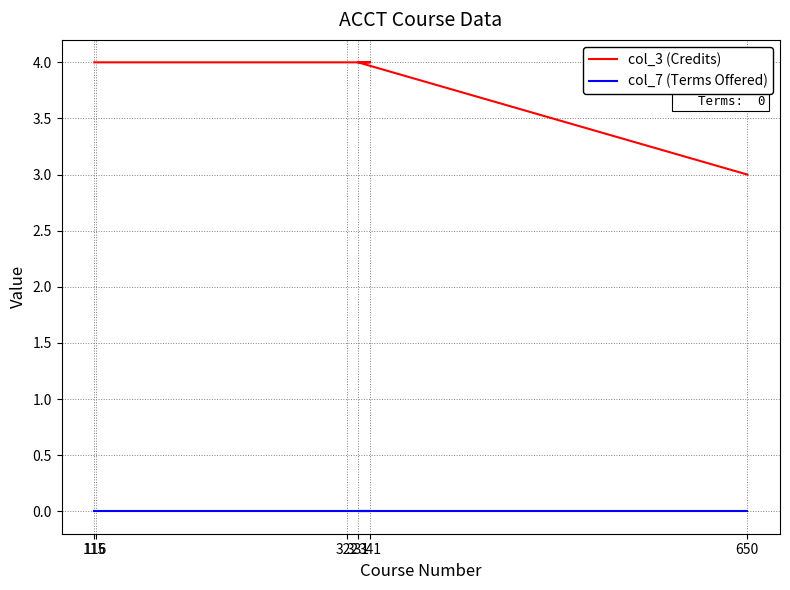

Reading left to right, transcribe all the data shown in this chart.

col_3 (Credits): 4	4	4	4	4	3
col_7 (Terms Offered): 0	0	0	0	0	0